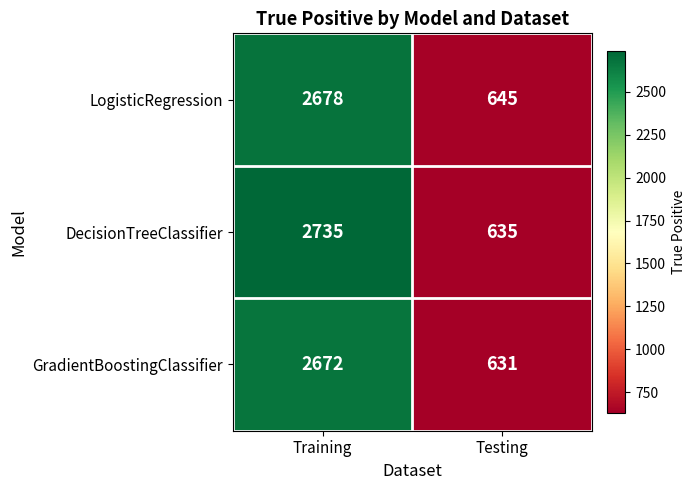

What is the smallest value displayed?

631